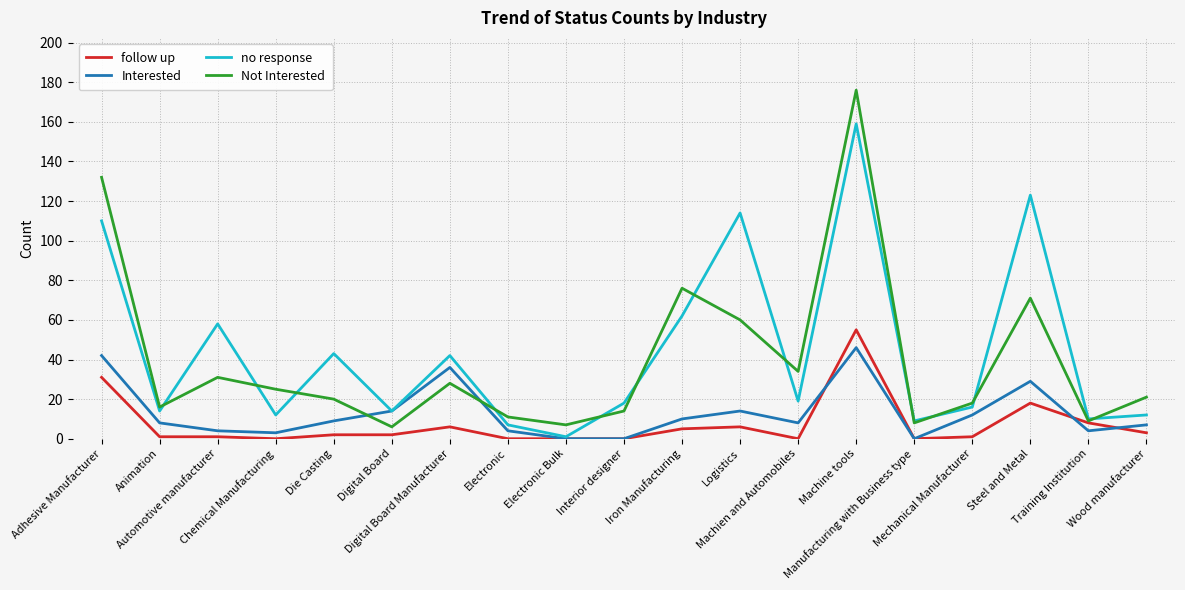

What is the sum of the Not Interested values at Mechanical Manufacturer and Animation?

34